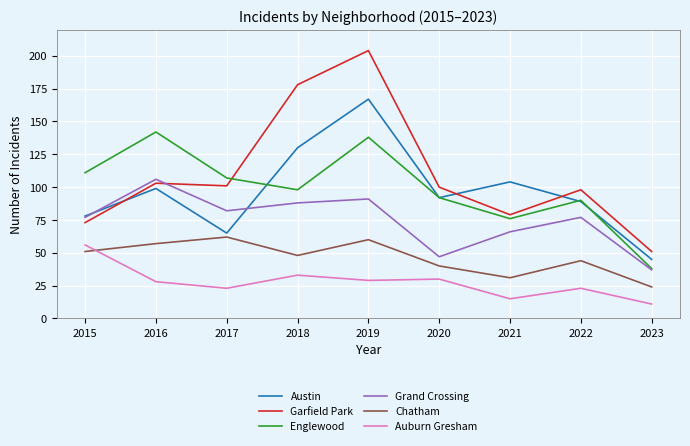

The value of Grand Crossing at 2017 is 107. True or false?

False